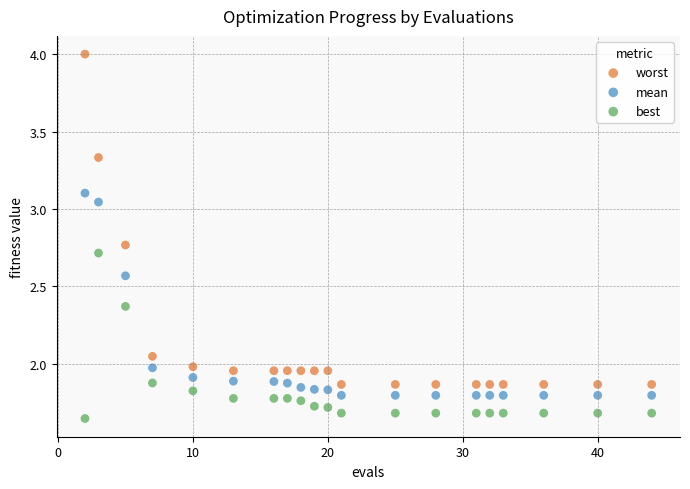

Which series has the widest spread of Y values?

worst